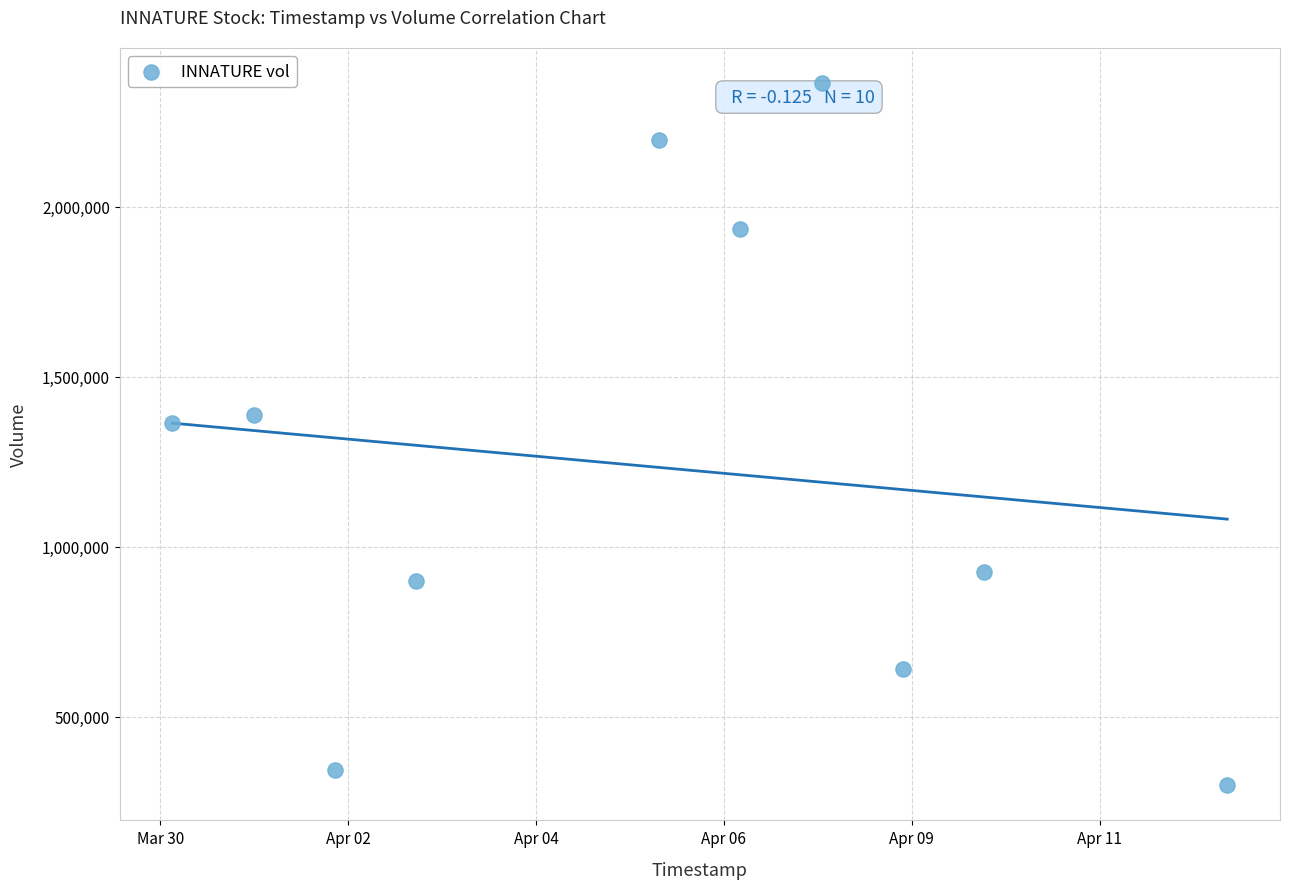

What is the average X value?

1586122560